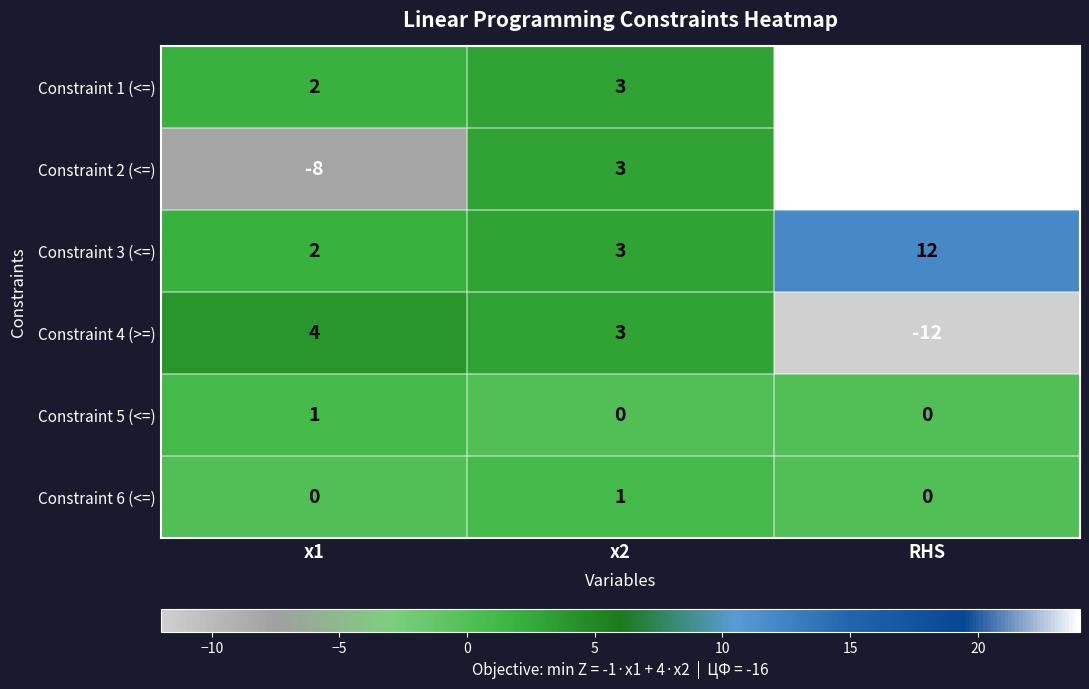

What is the sum of all Constraint 4 (>=) values?

-5